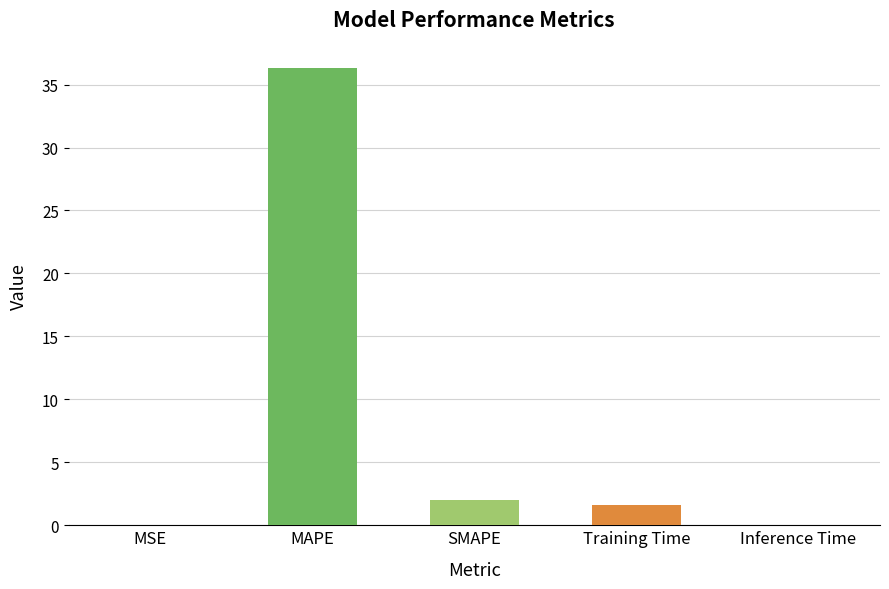

Does the chart contain stacked bars?

No